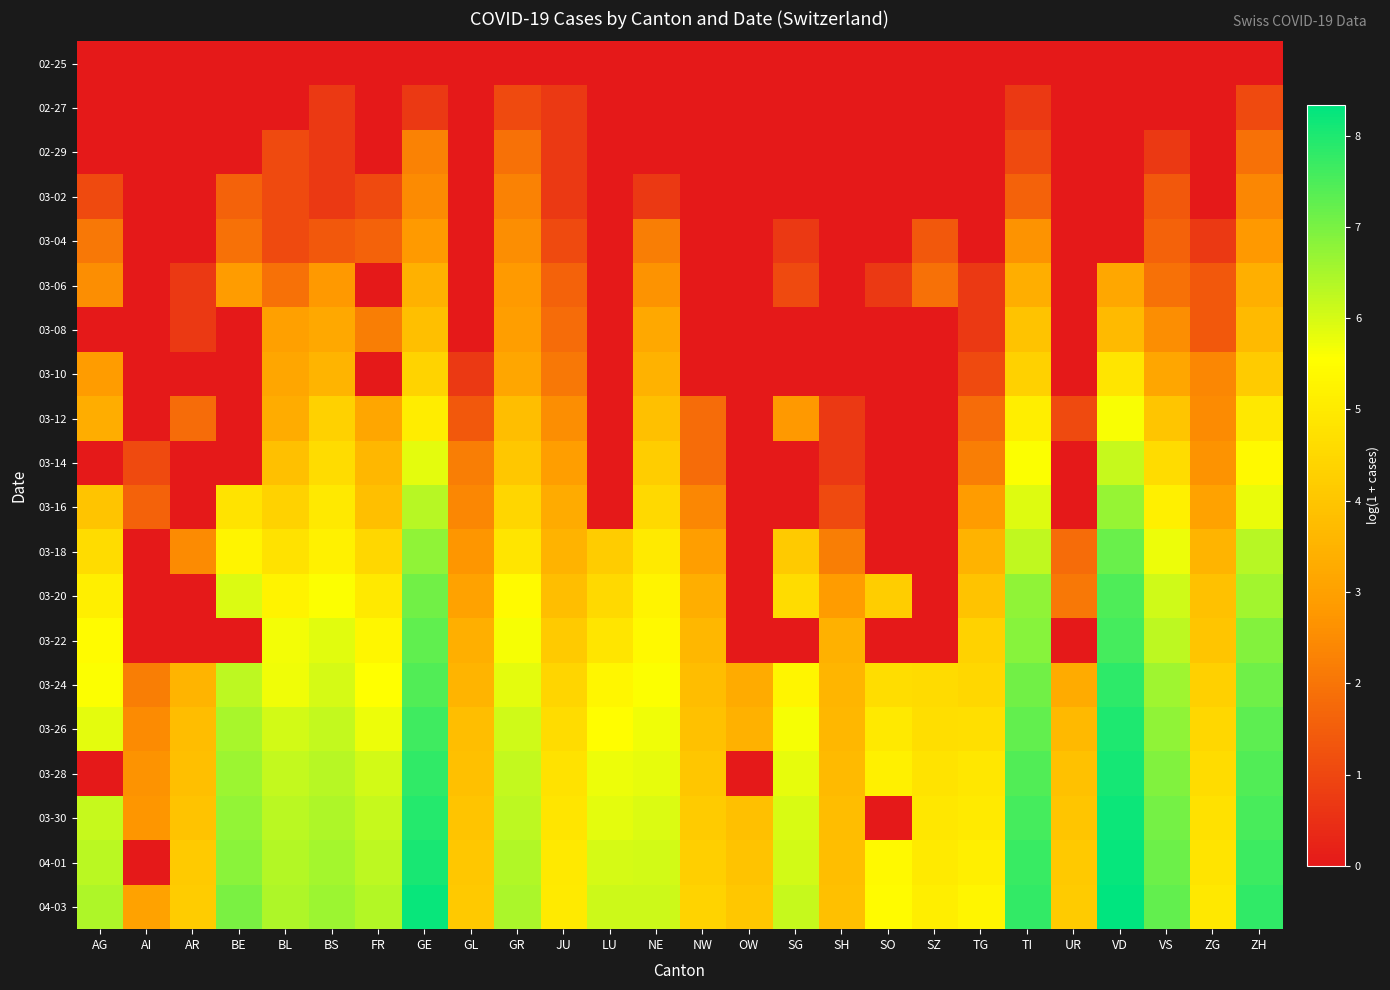

What is the total value across all series at VD?

101.2